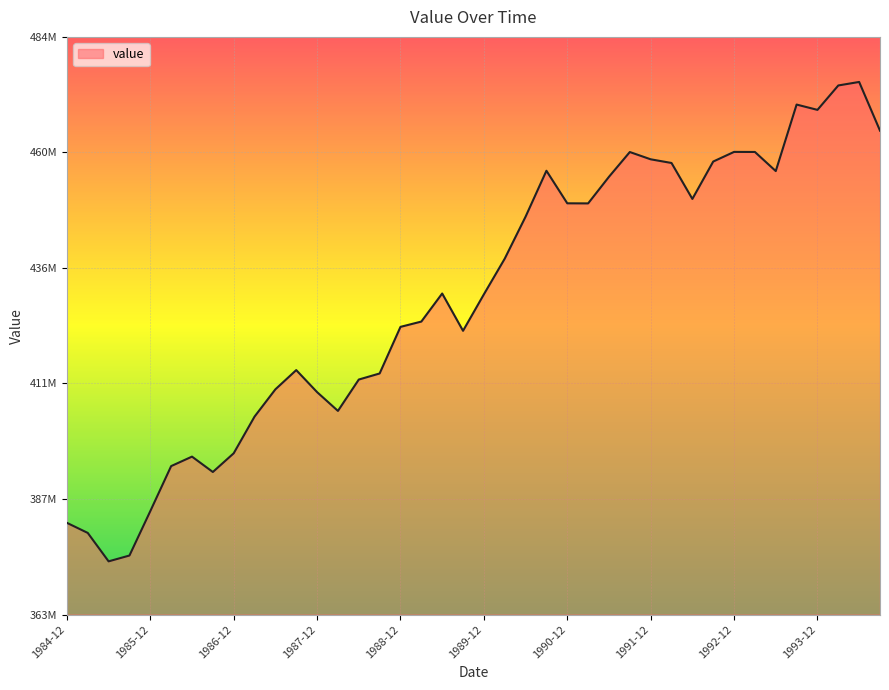

At which label is the value closest to 424266073?

1989-03-01